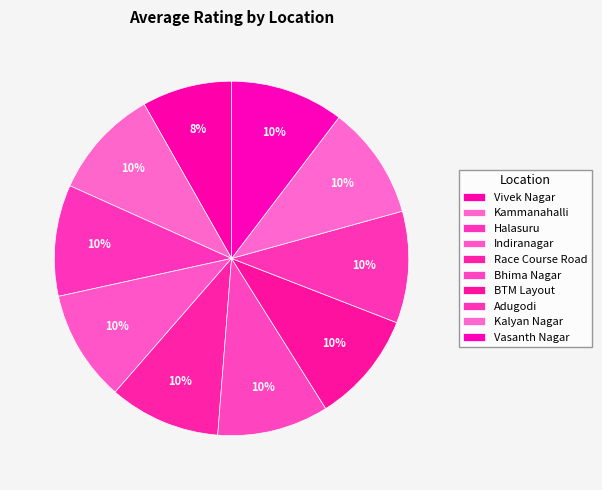

How many slices are in this pie chart?

10